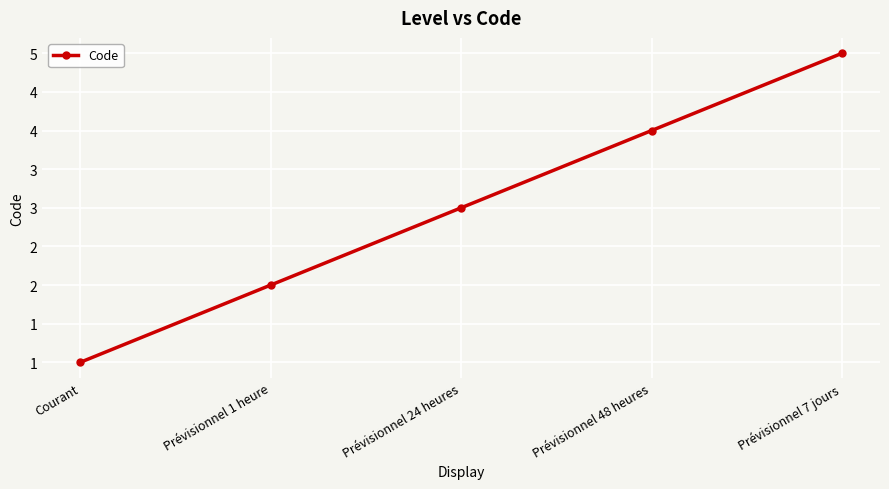

The chart shows a value of 7 at Prévisionnel 48 heures. True or false?

False